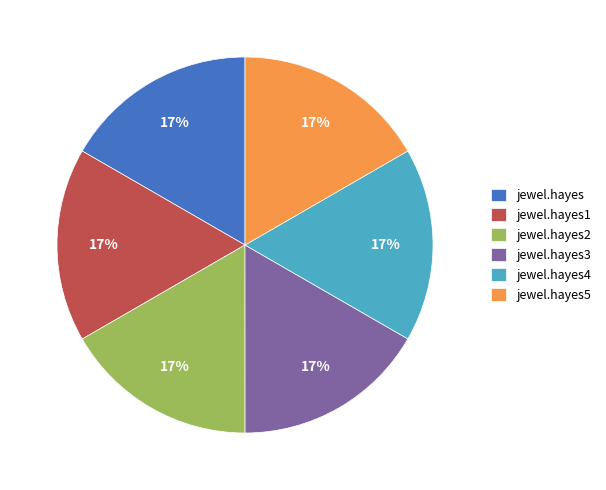

True or false: jewel.hayes3 accounts for 17% of the total.

True